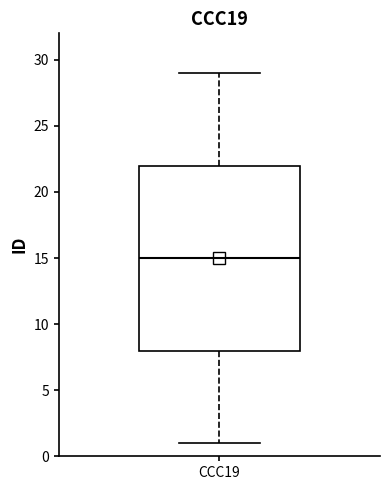

Transcribe this box plot: give where the median line is, the range the box spans, and where the two whiskers end, as read against the y-axis. The values are not printed on the chart, so give them approximately, as read against the axis.

median 15, box 8 to 22, whiskers 1 to 29